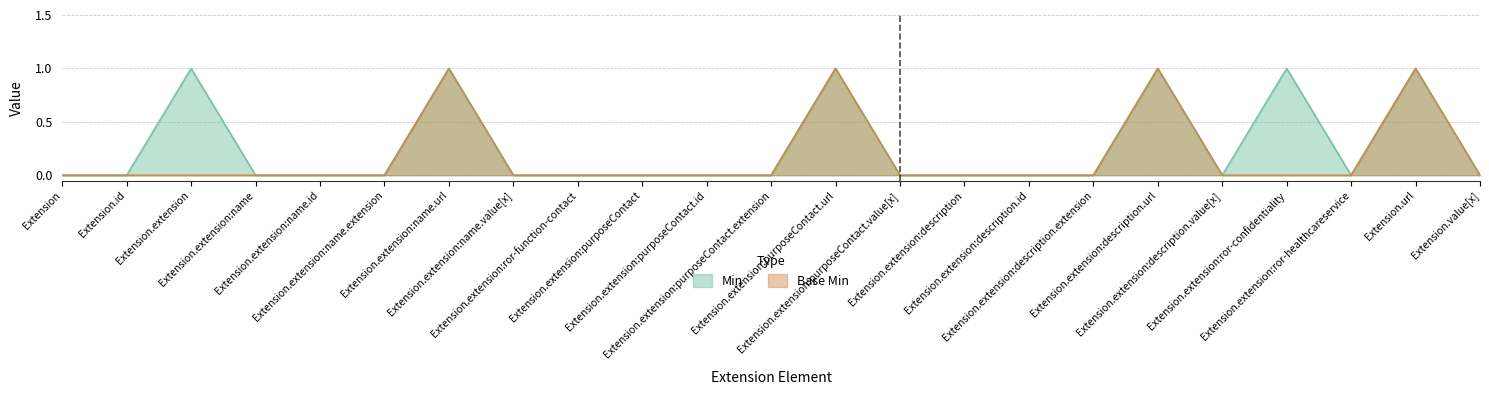

What position from the left is Extension.extension:purposeContact?

10